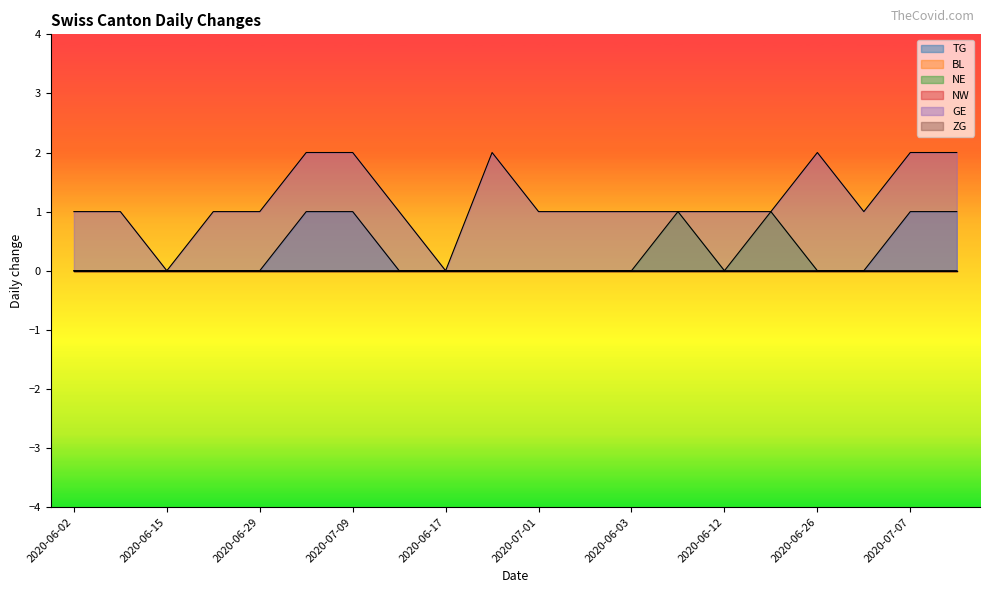

Which category has the highest value across all series?

2020-07-06